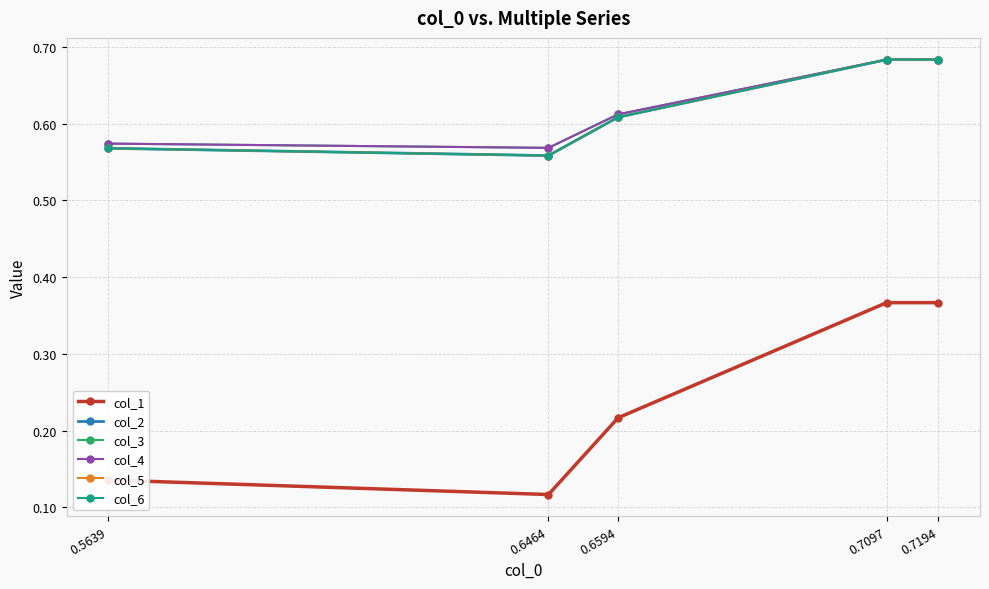

Is this an area chart (filled region under the line)?

No